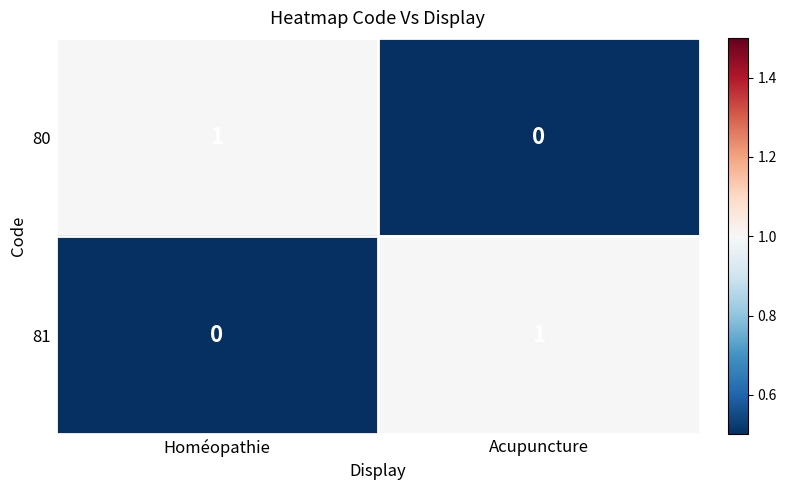

Reading left to right, transcribe all the data shown in this chart.

80: 1	0
81: 0	1